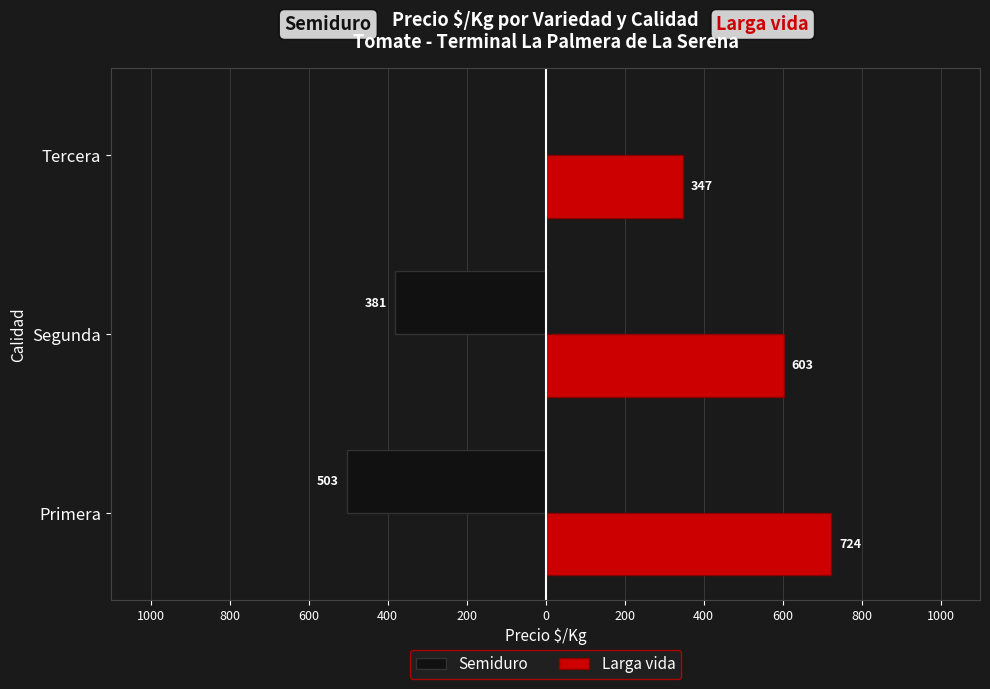

What are all the series names shown in the legend?

Semiduro, Larga vida